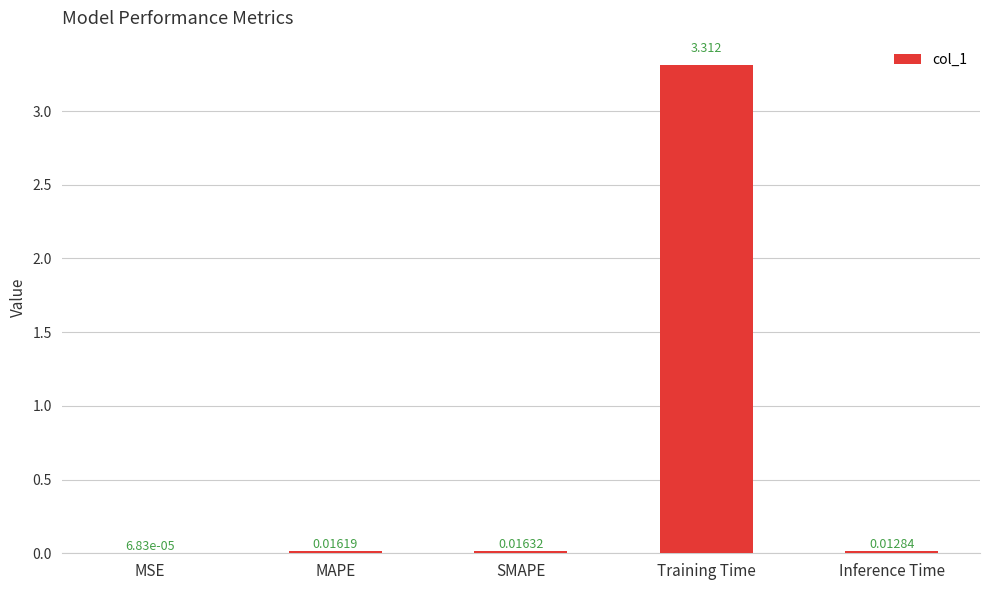

Between MAPE and SMAPE, which is larger?

SMAPE